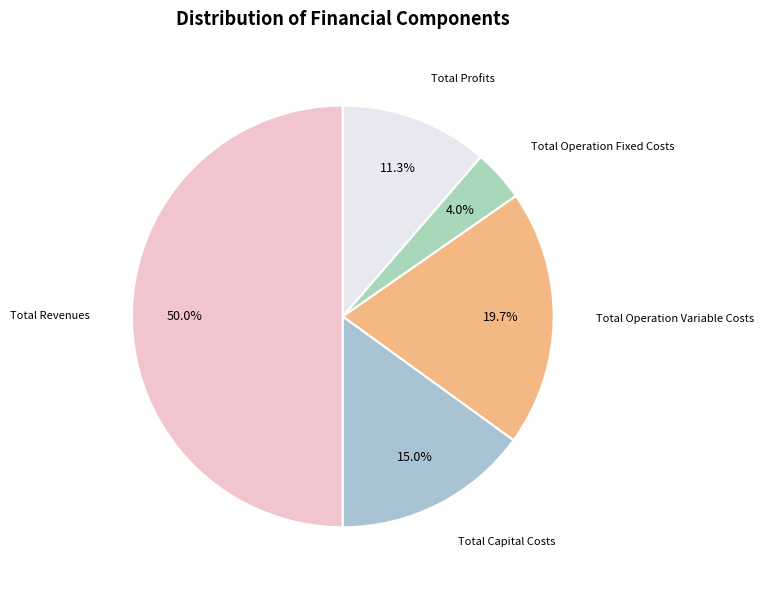

How many slices are in this pie chart?

5